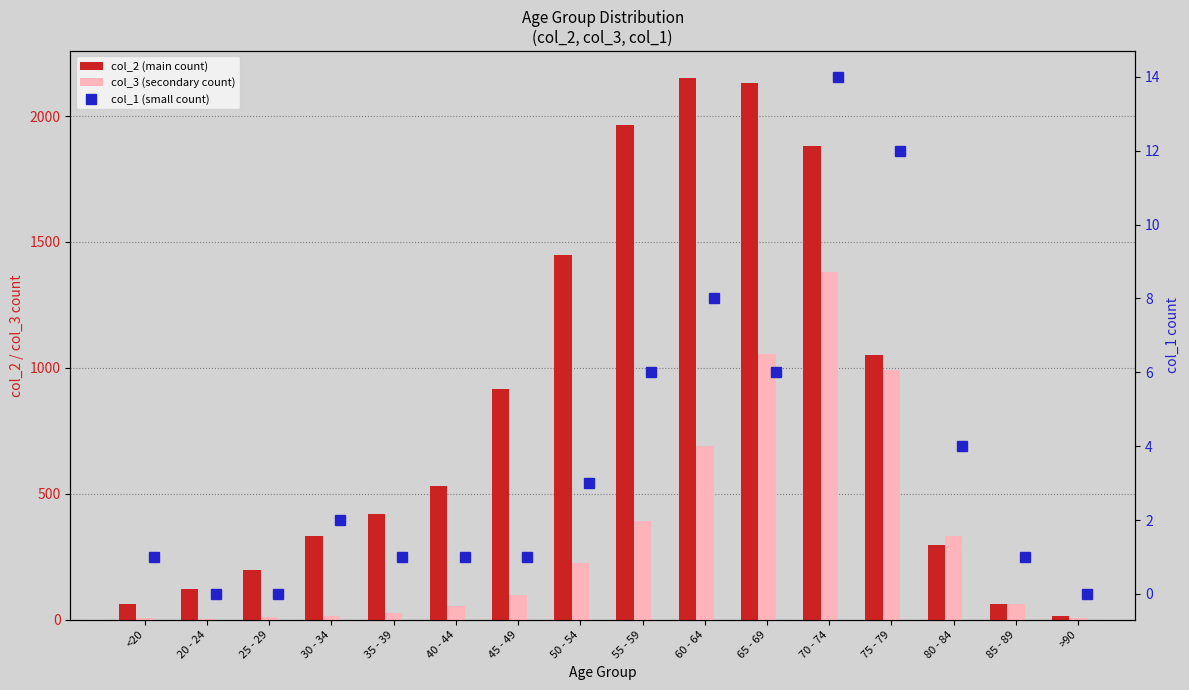

Rank the series at 40 - 44 from highest to lowest value.

col_2 (main count), col_3 (secondary count), col_1 (small count)